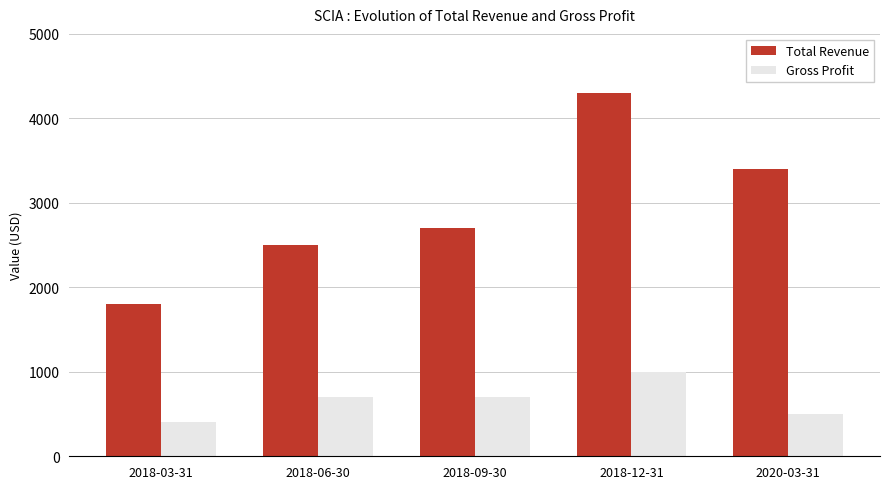

Count the number of data series in this chart.

2